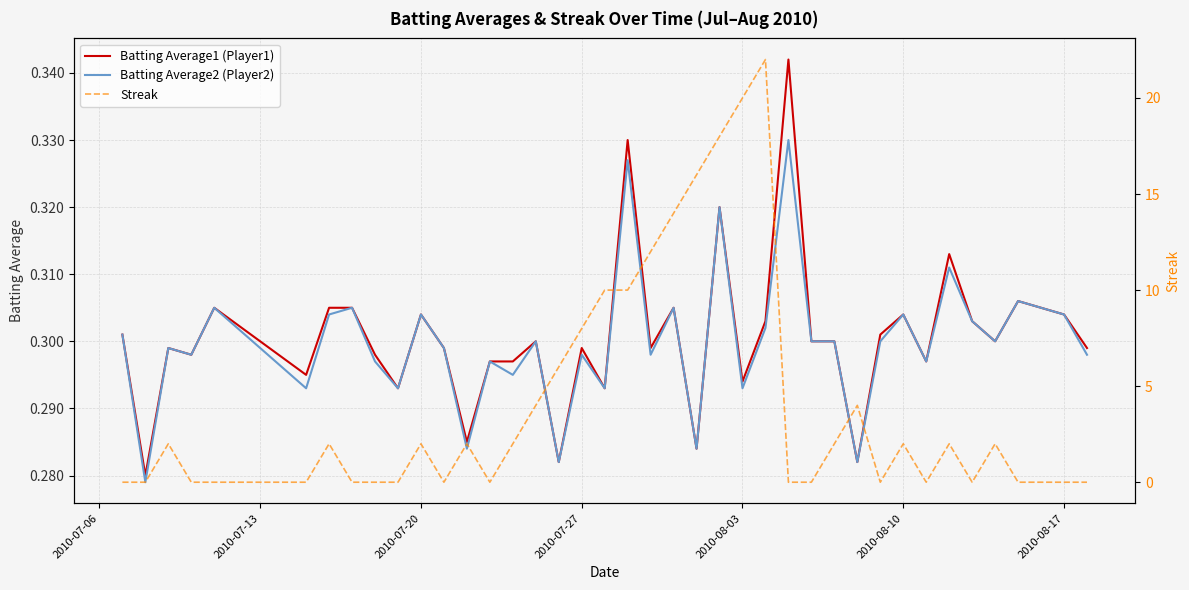

What is the difference between the maximum and minimum values in the Batting Average1 (Player1) series?

0.1